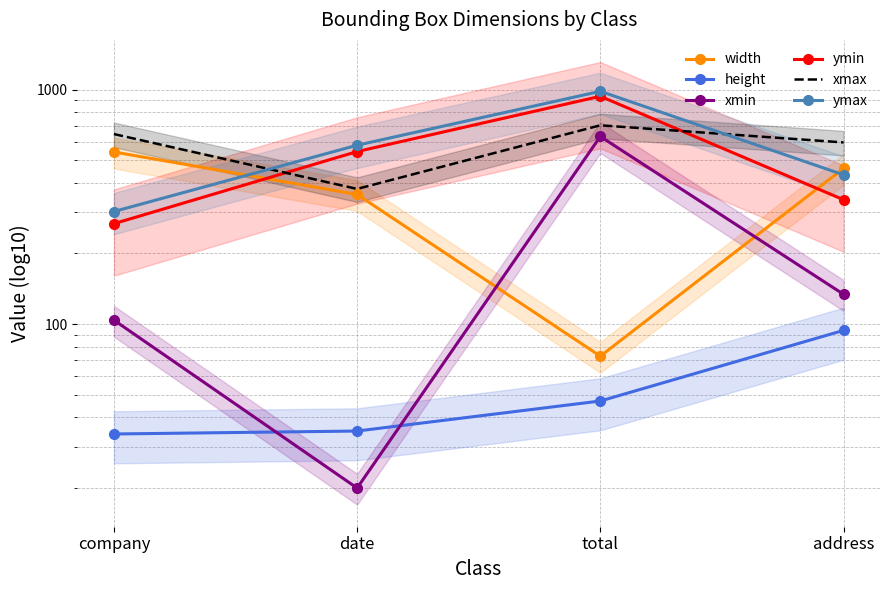

The value of xmax at address is 595. True or false?

True